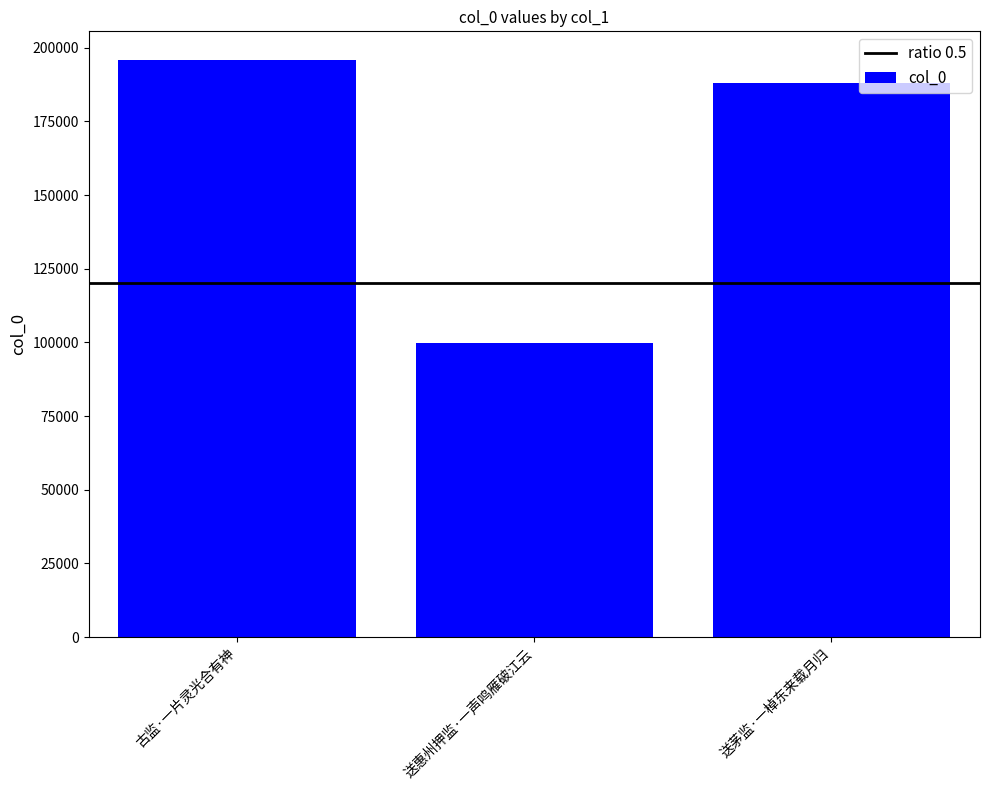

Reading left to right, transcribe all the data shown in this chart.

195757	99854	187920